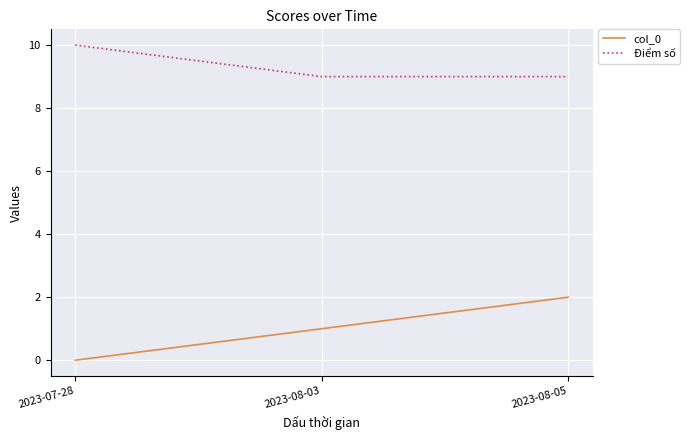

How many positive values does the col_0 series have?

2